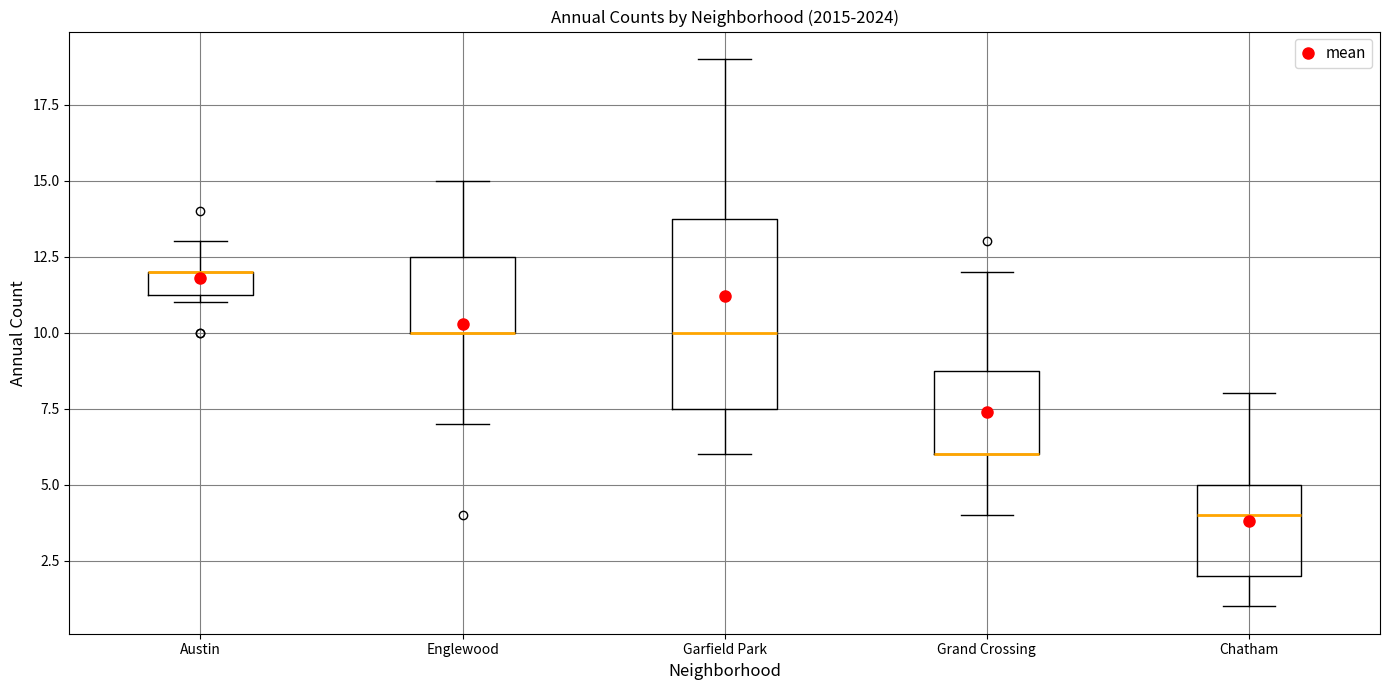

Reading left to right, read every box against the y-axis: the position of its median line, the range the box covers, and the ends of its whiskers. The values are not printed on the chart, so give them approximately, as read against the axis.

Austin: median 12.0 (drawn on the box's upper edge), box 11.5 to 12.0, whiskers 11.0 to 13.0
Englewood: median 10.0 (drawn on the box's lower edge), box 10.0 to 12.5, whiskers 7.0 to 15.0
Garfield Park: median 10.0, box 7.5 to 14.0, whiskers 6.0 to 19.0
Grand Crossing: median 6.0 (drawn on the box's lower edge), box 6.0 to 9.0, whiskers 4.0 to 12.0
Chatham: median 4.0, box 2.0 to 5.0, whiskers 1.0 to 8.0